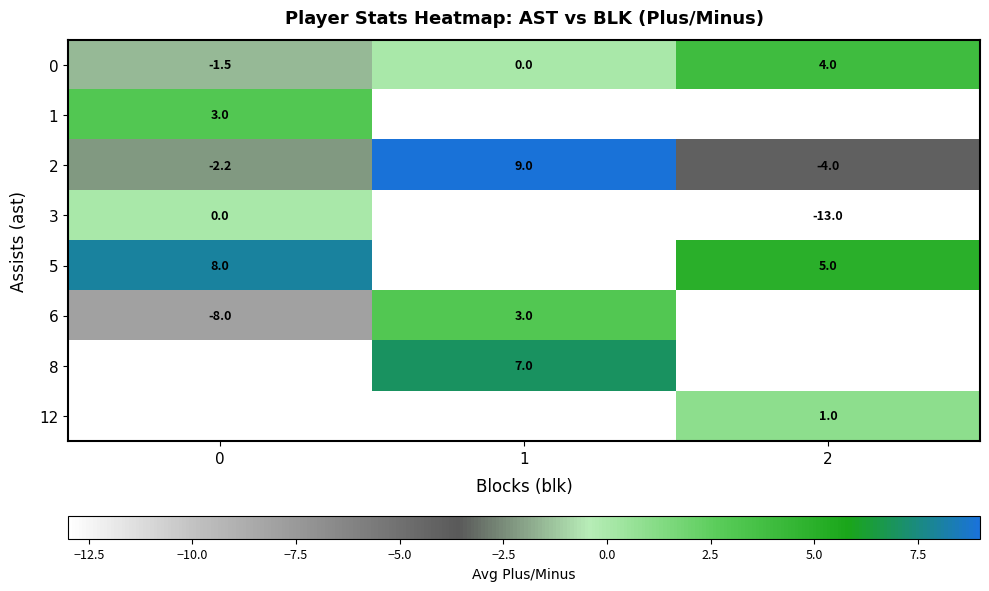

How many distinct data groups are displayed?

8